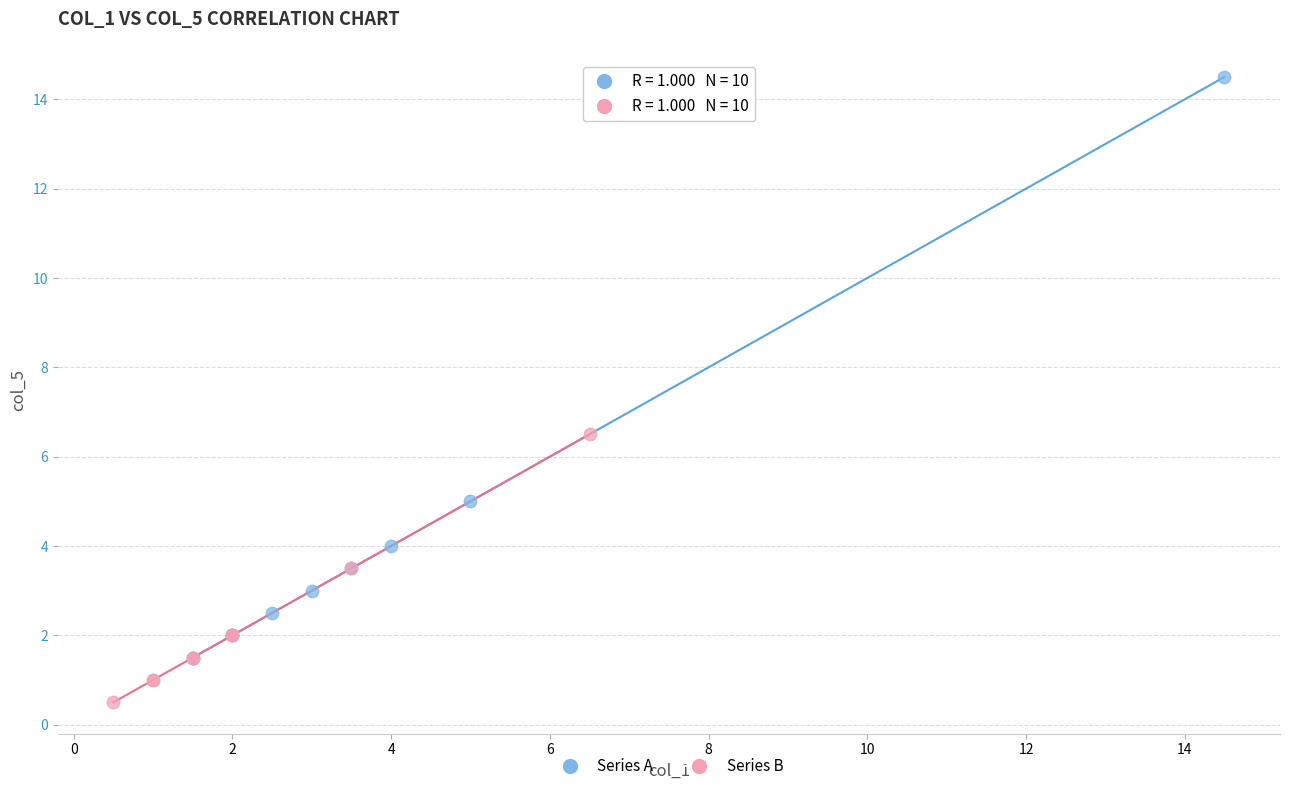

Which series reaches the maximum Y coordinate?

Series A